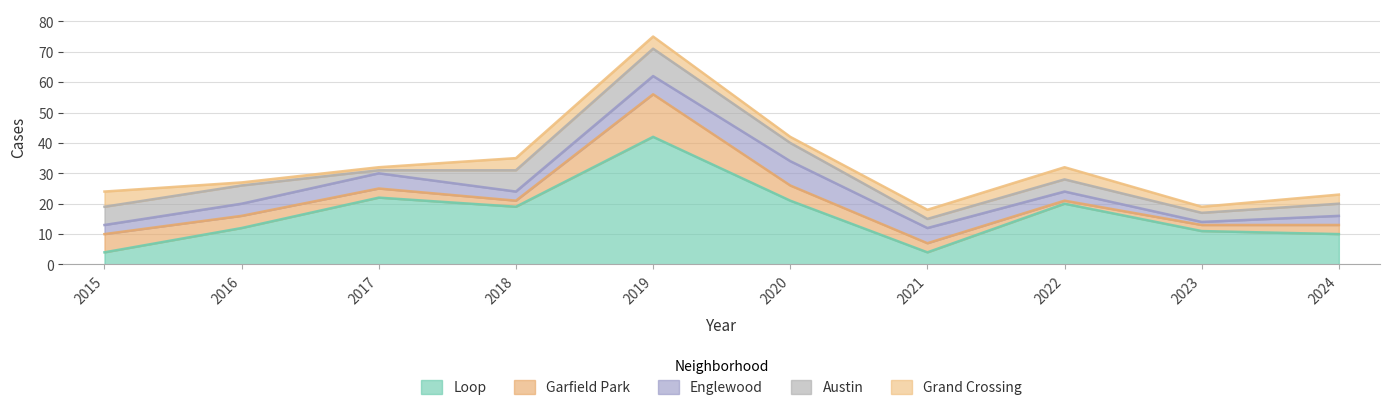

How many interior local peaks does the Grand Crossing series have?

1